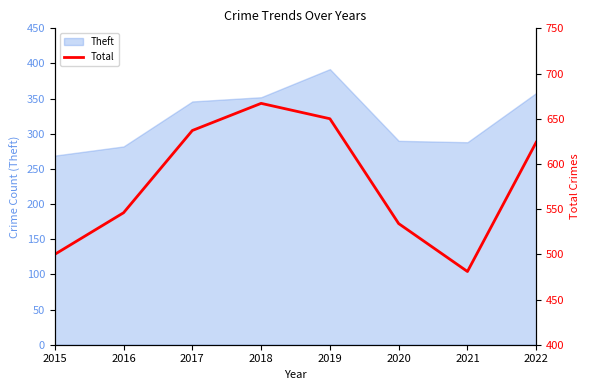

What is the maximum value shown in the chart?

667